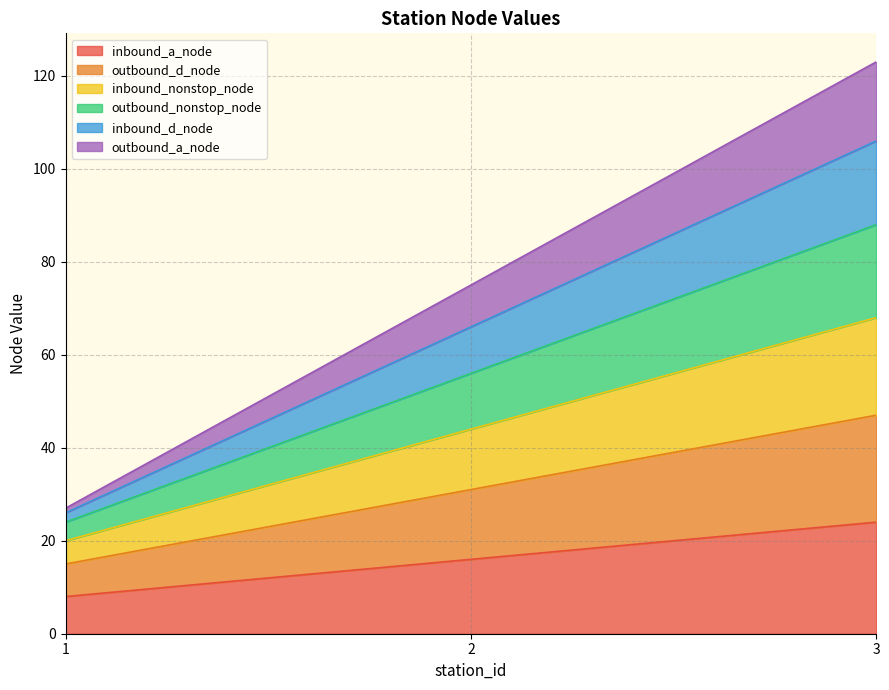

Which category has the highest value in the inbound_a_node series?

3